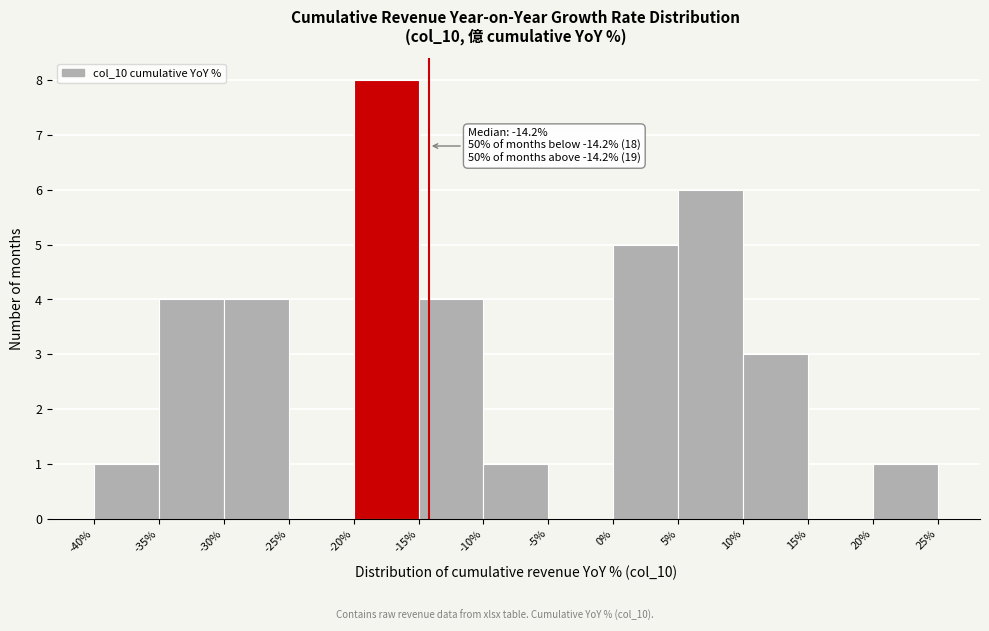

Which range on the x-axis has the tallest bar?

-20% to -15%